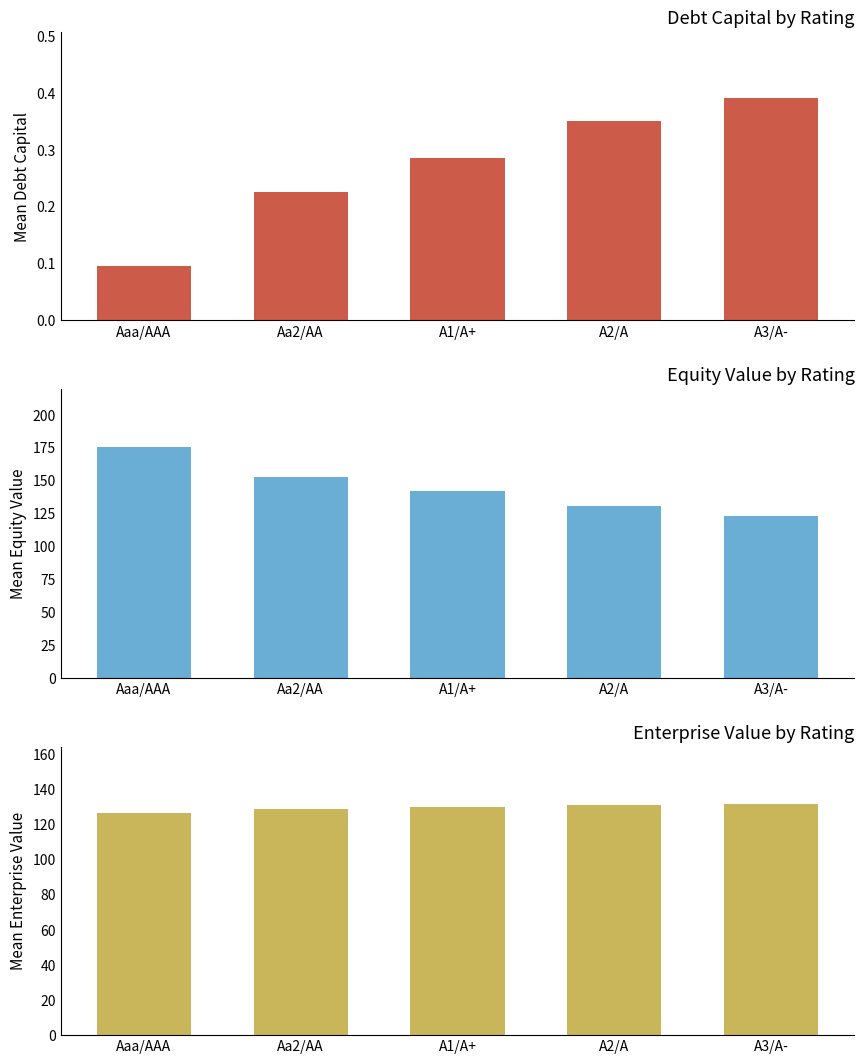

How many bars are there in total?

15